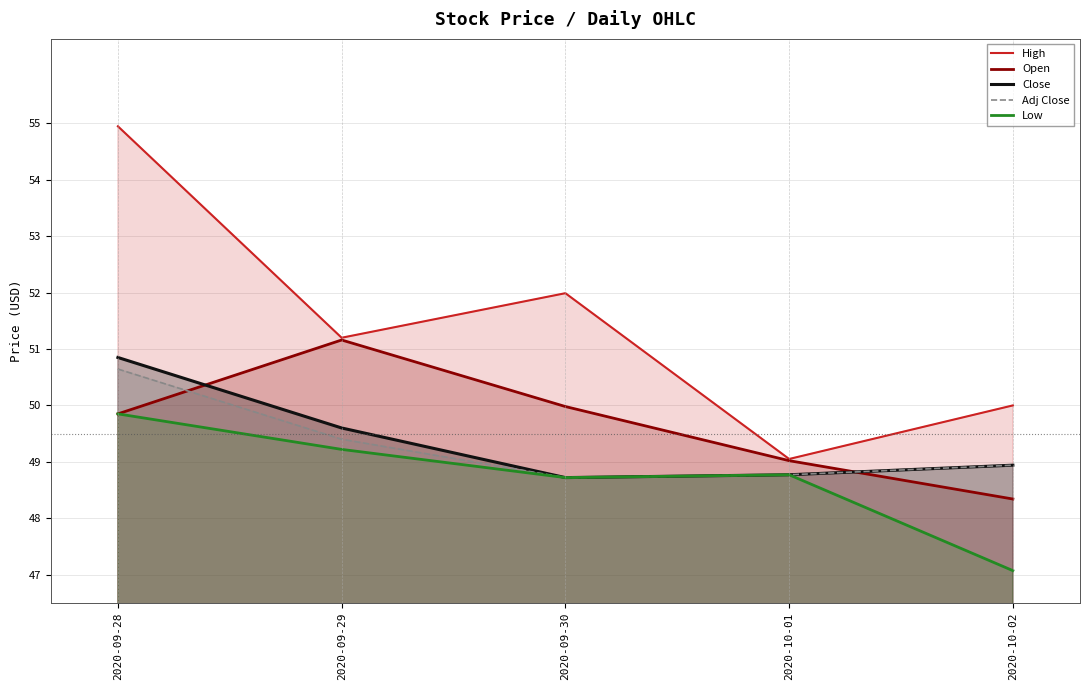

Which series has the widest spread of values?

High